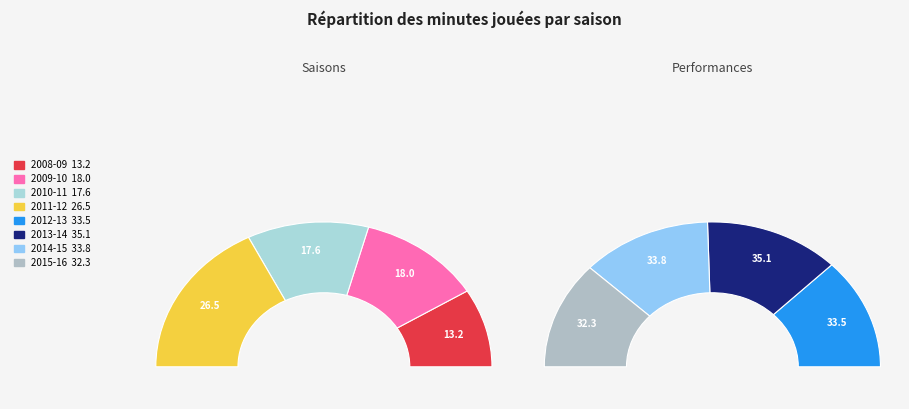

Approximately how many times larger is the value at 2009-10 compared to 2013-14?

0.5